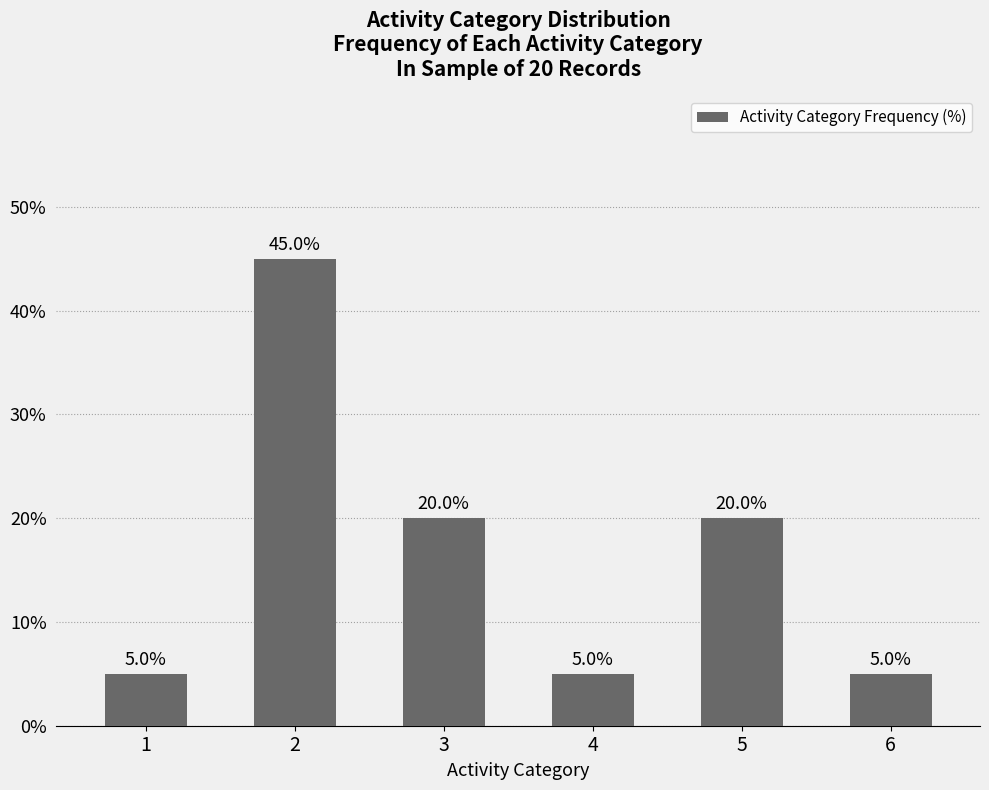

What is the approximate value at 1, to the nearest 5?

5